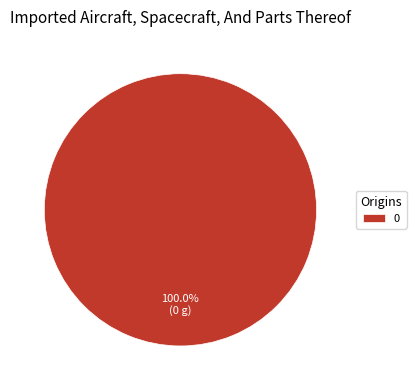

How many segments does this pie chart have?

1